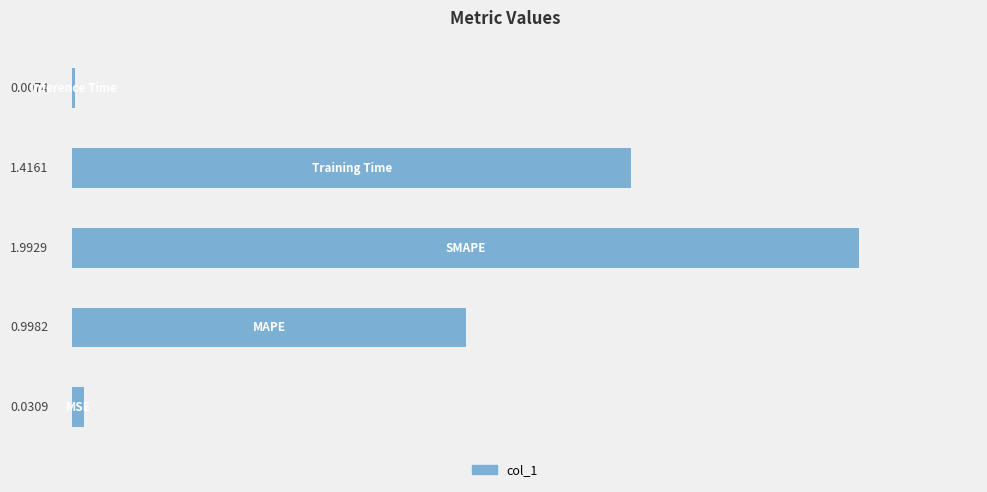

What is the sum of all values?

4.4